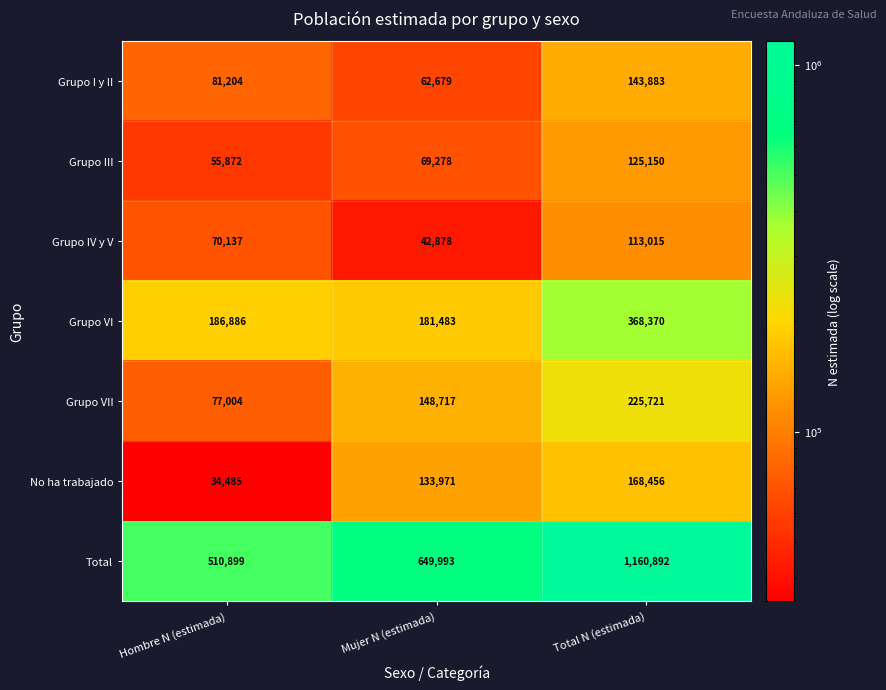

What is the total value across all series at Total N (estimada)?

2305487